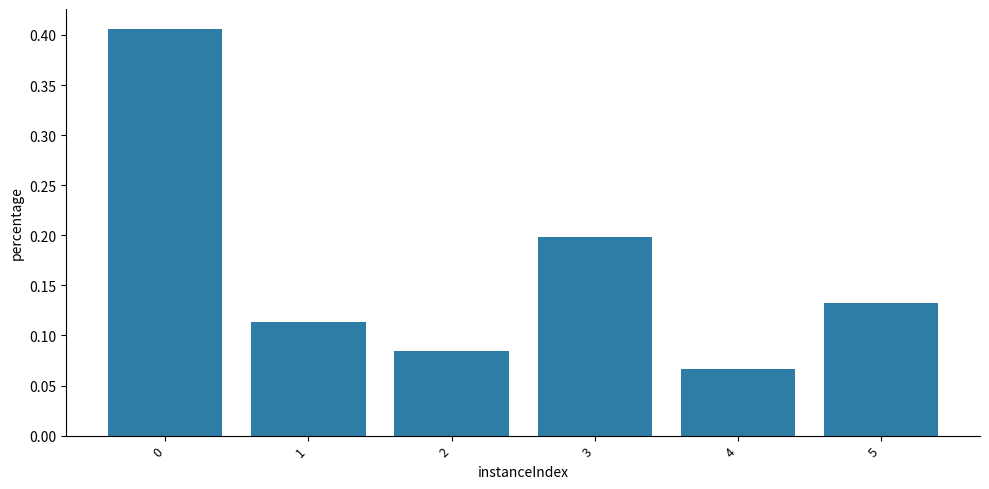

What is the sum of all values?

1.0